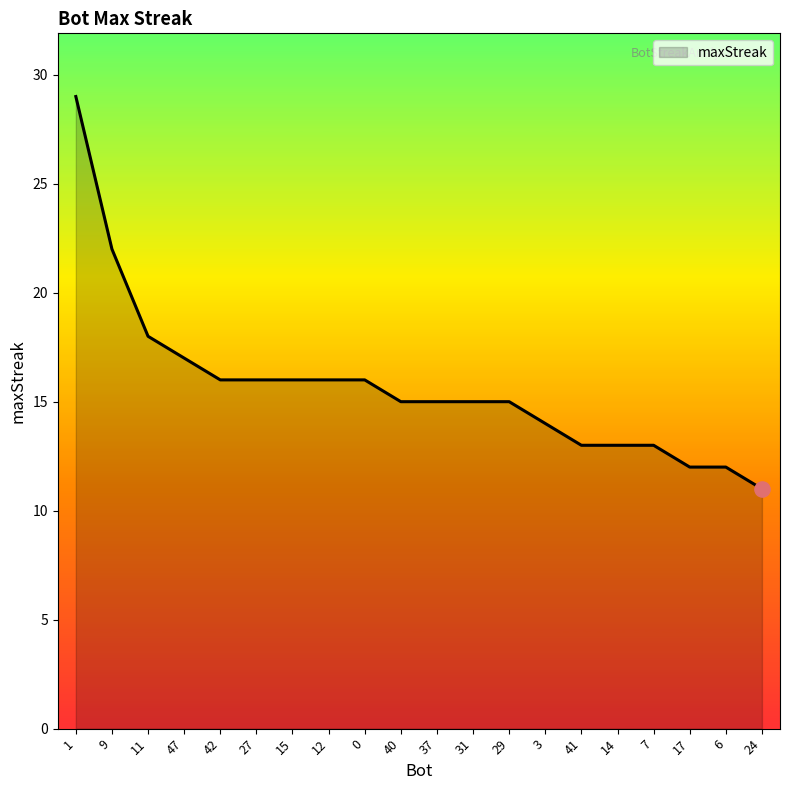

What is the ratio of the value at 42 to the value at 11?

0.9